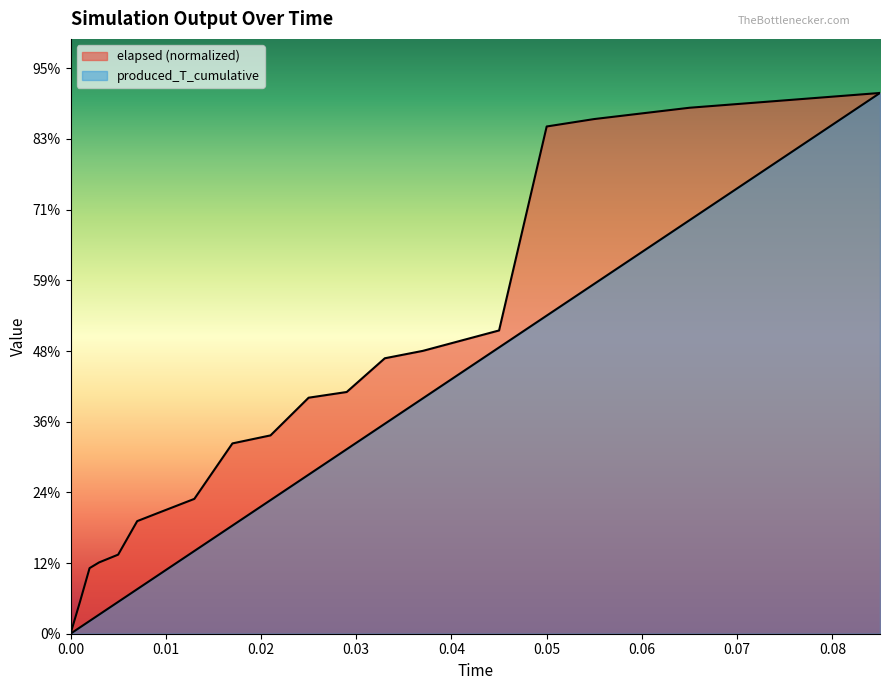

What is the label of the 13th point from the left?

0.033